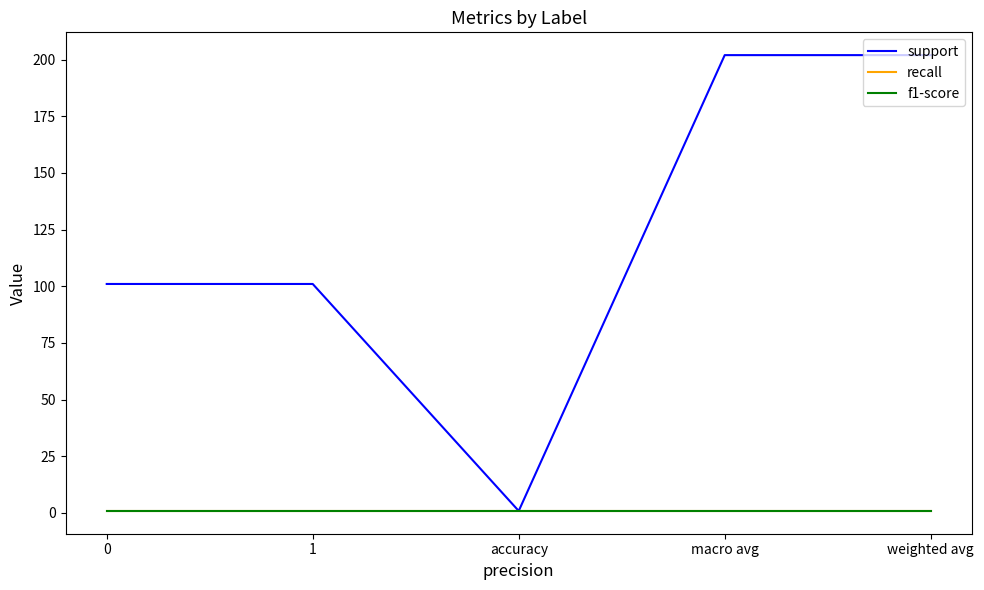

Does the chart have visible grid lines?

No